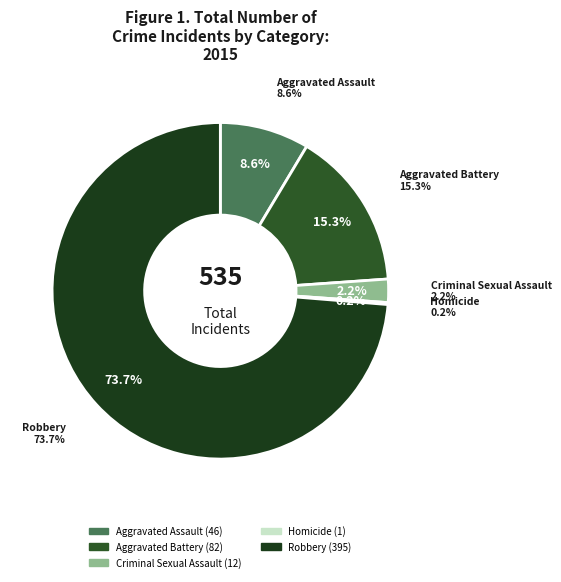

How many slices are in this pie chart?

5